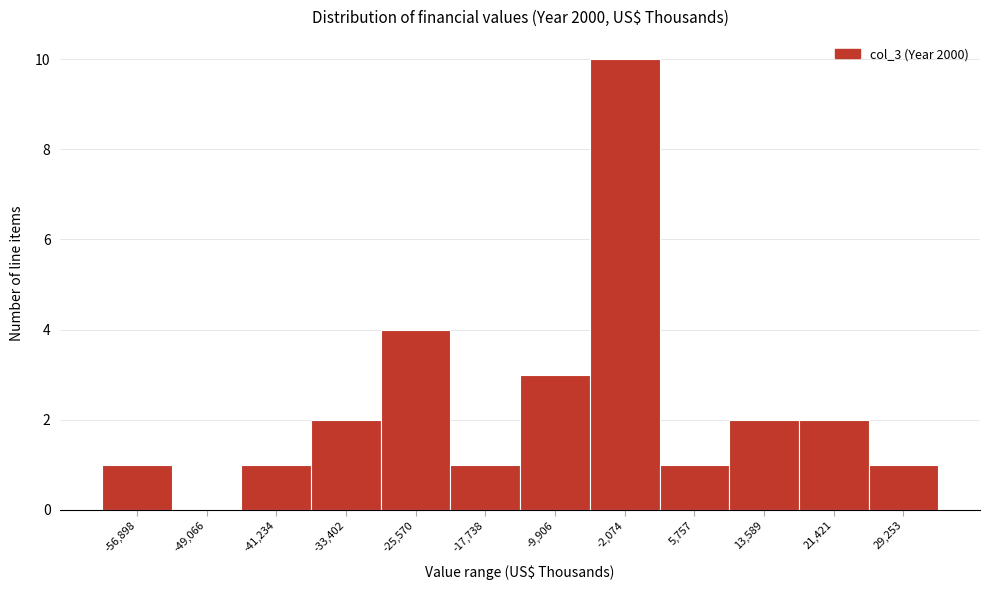

Reading left to right, what are all the values shown in this chart?

-56,898=1	-49,066=0	-41,234=1	-33,402=2	-25,570=4	-17,738=1	-9,906=3	-2,074=10	5,757=1	13,589=2	21,421=2	29,253=1